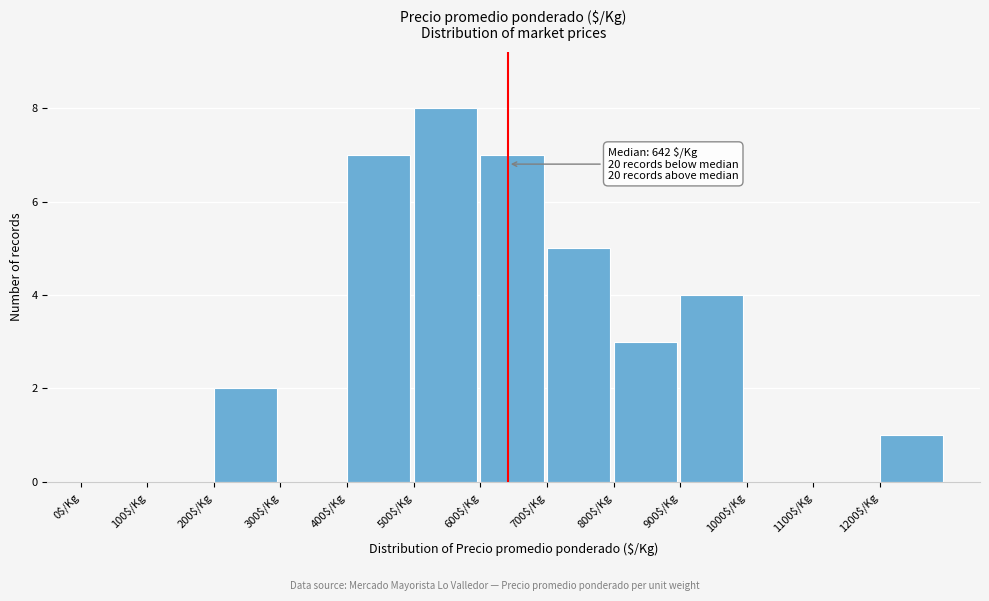

Over which range of the x-axis is the bar tallest?

500 to 600